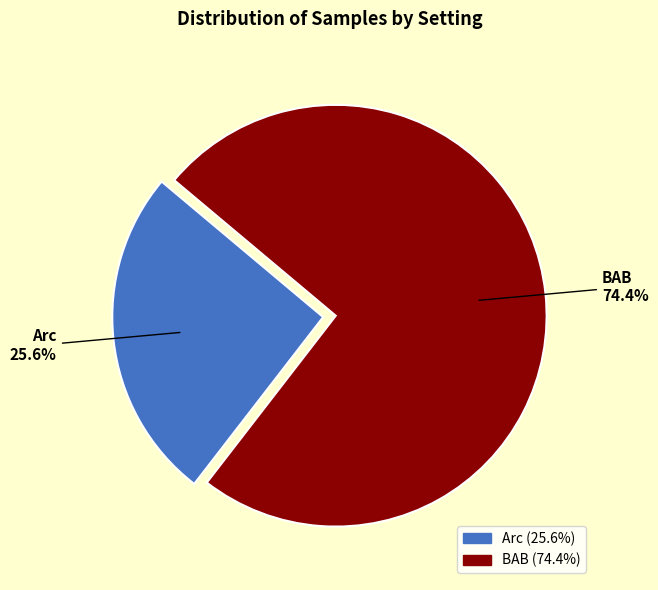

What is the ratio of the value at Arc to the value at BAB?

0.3